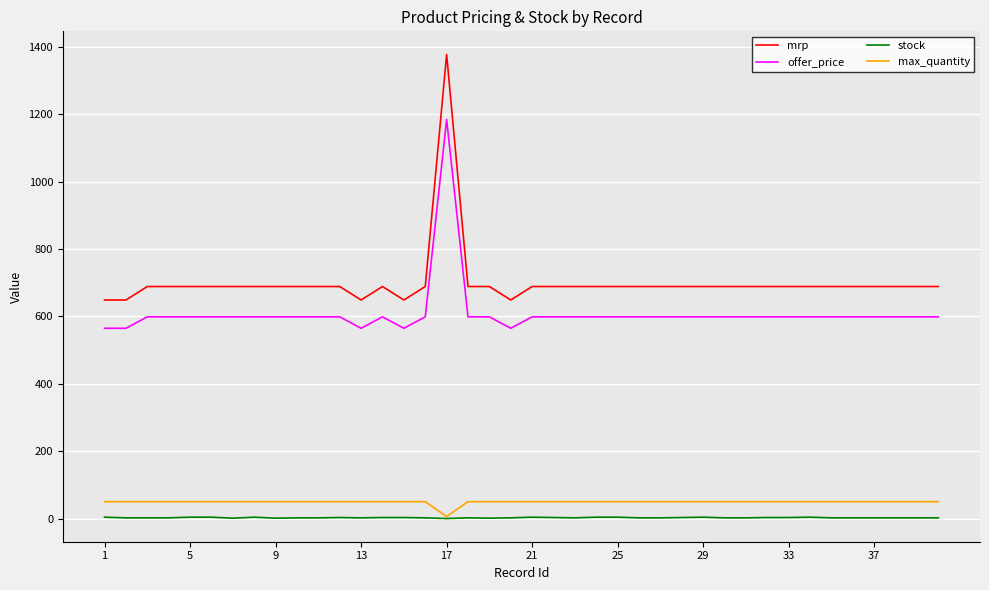

What is the maximum value shown in the chart?

1378